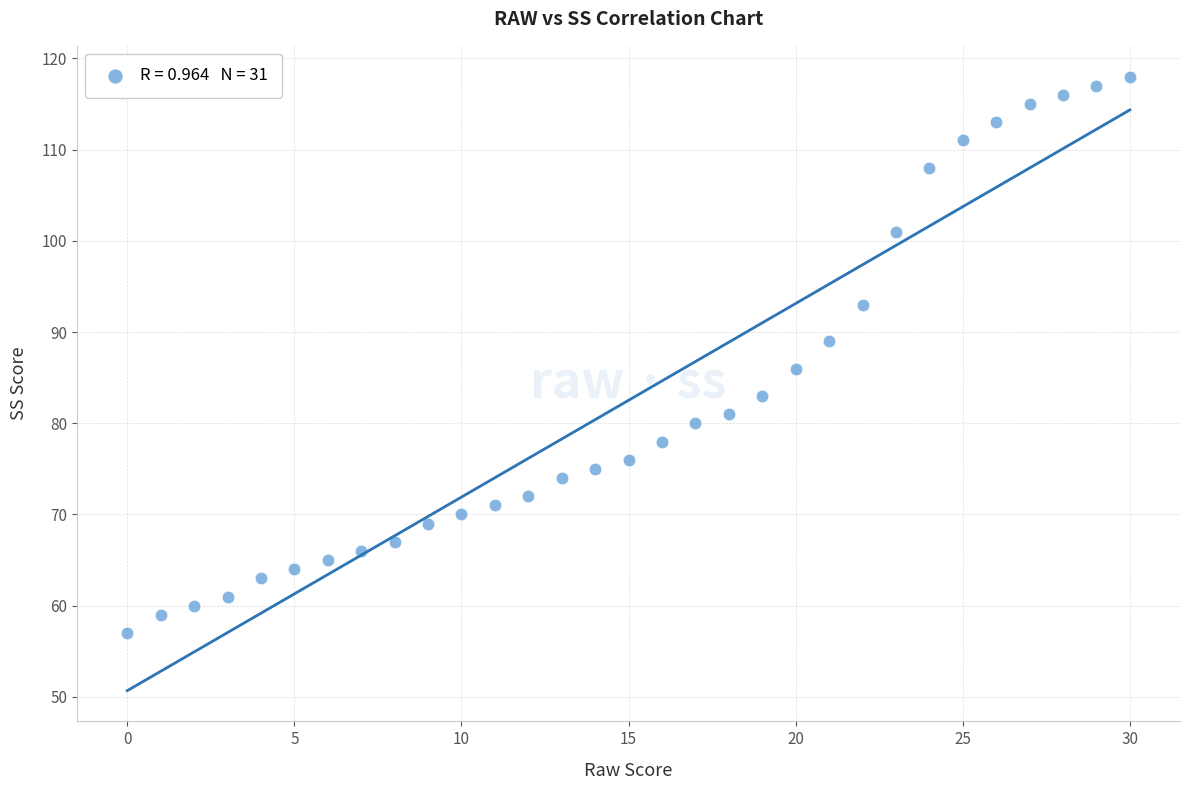

What Y value in the scatter plot is closest to 87?

86